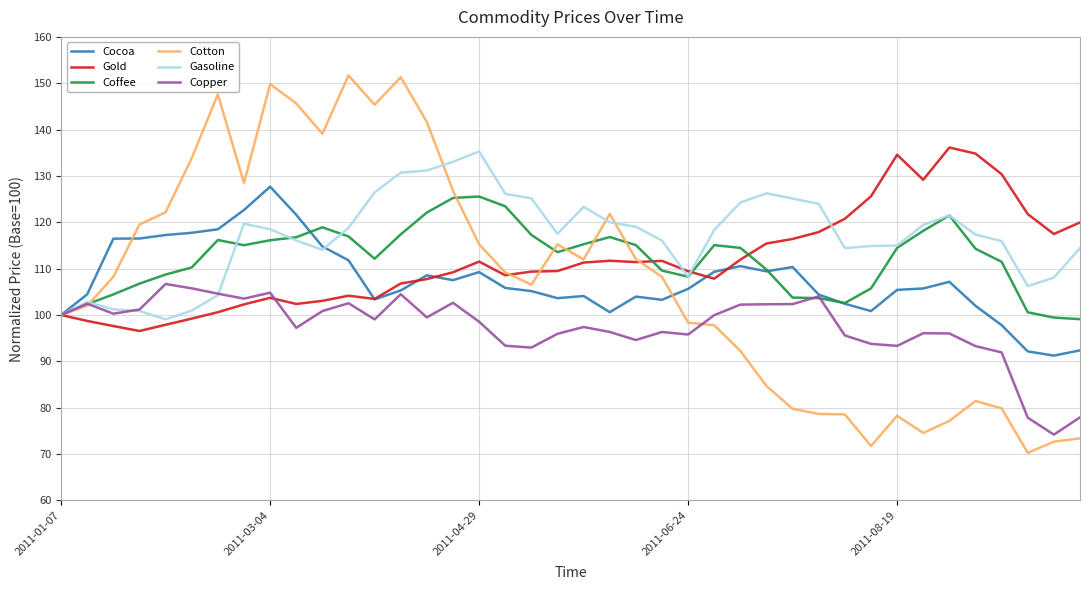

Which series has the largest total across all categories?

Gasoline